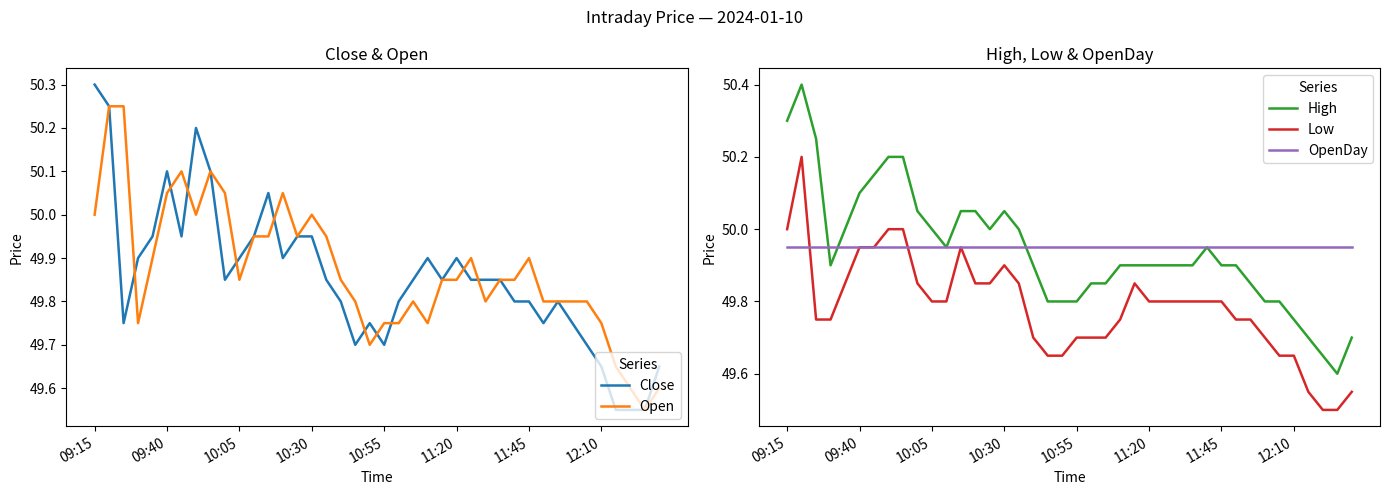

How many data points does each series have?

40